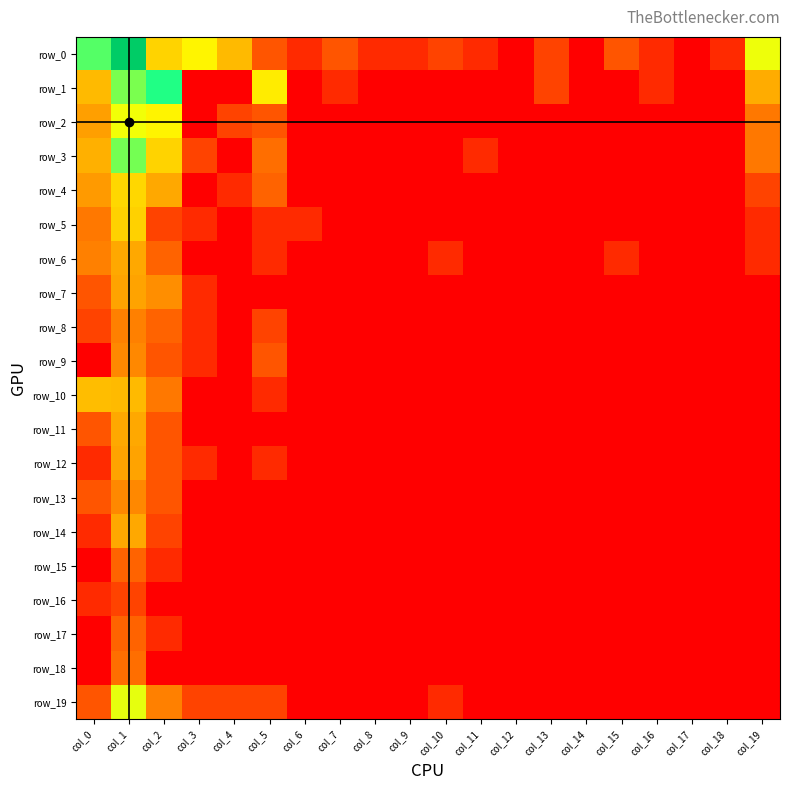

Which label corresponds to the largest value in the chart?

col_1